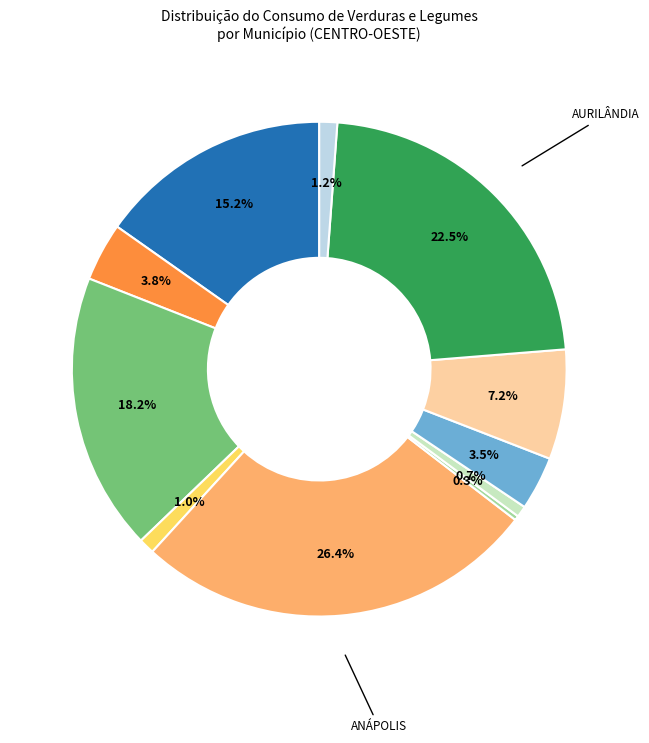

Is there any slice that represents more than half of the pie?

No